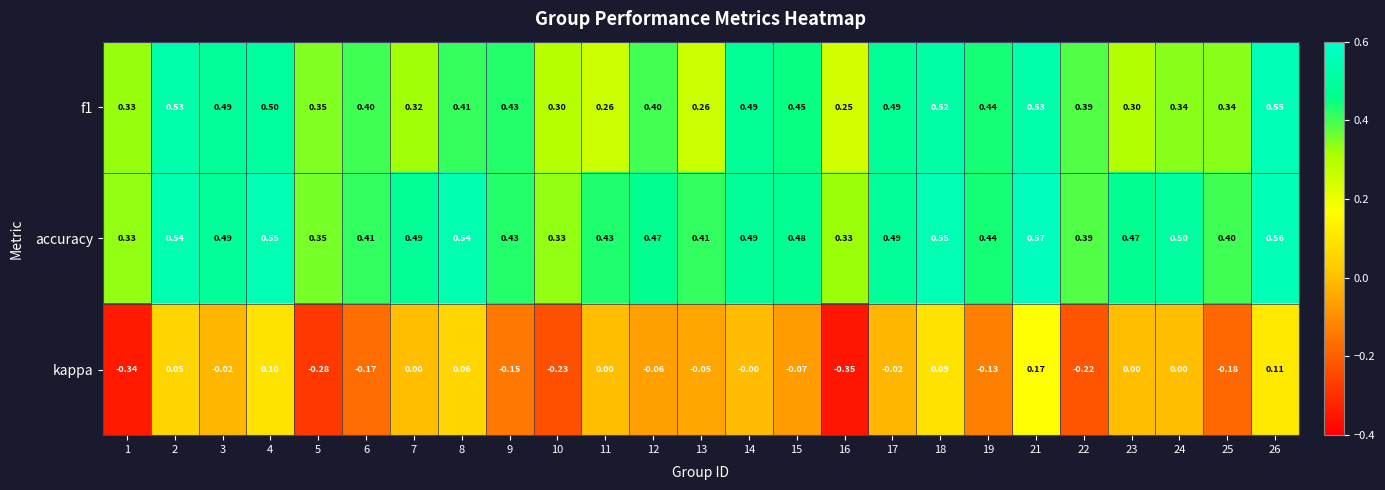

Which series has the largest total across all categories?

accuracy